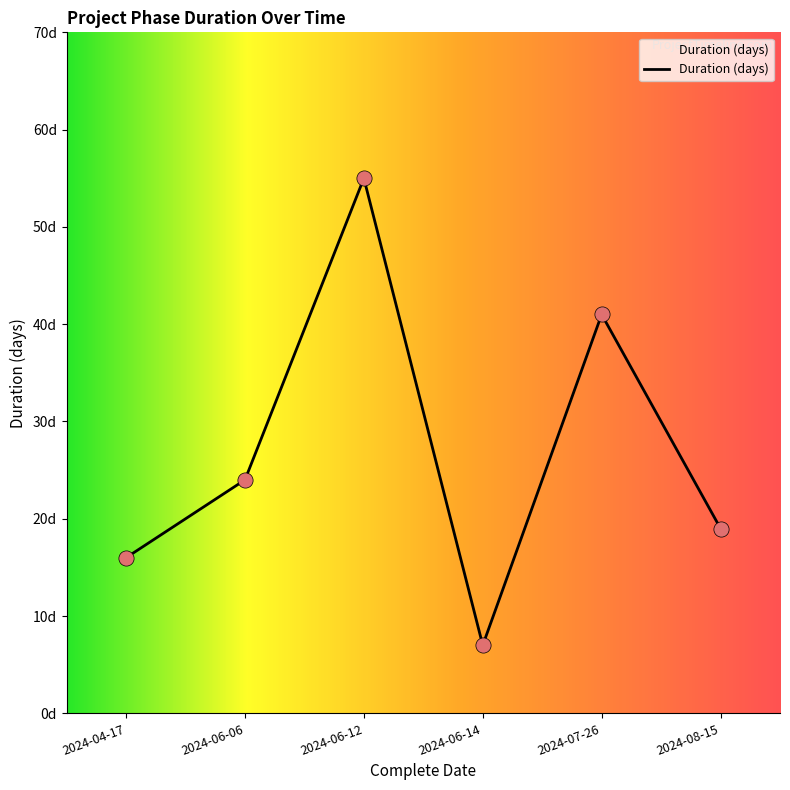

What is the change in value from 2024-06-12 to 2024-06-14?

-48